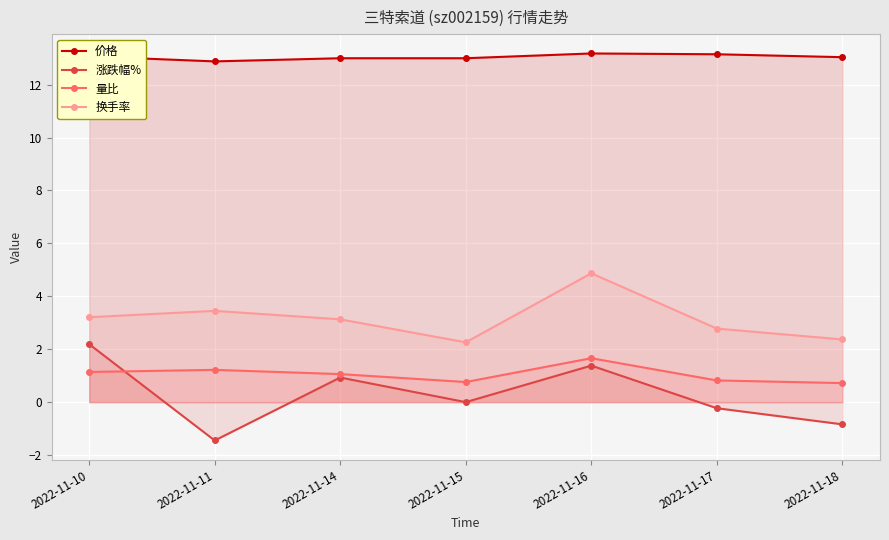

What is the difference between the maximum and minimum values in the 价格 series?

0.3